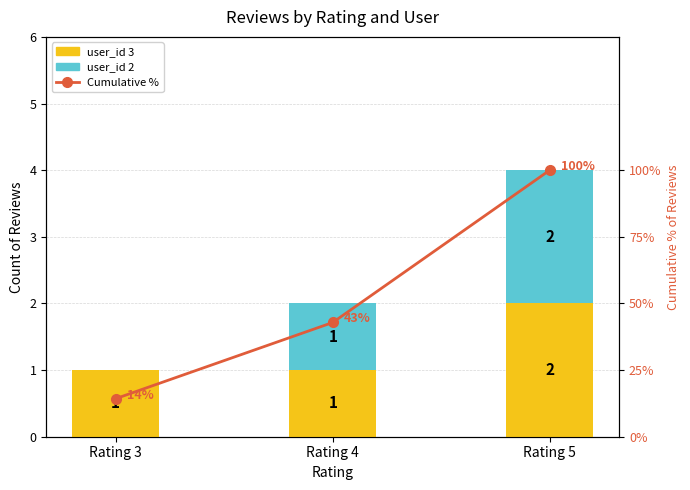

Does the chart contain stacked bars?

No